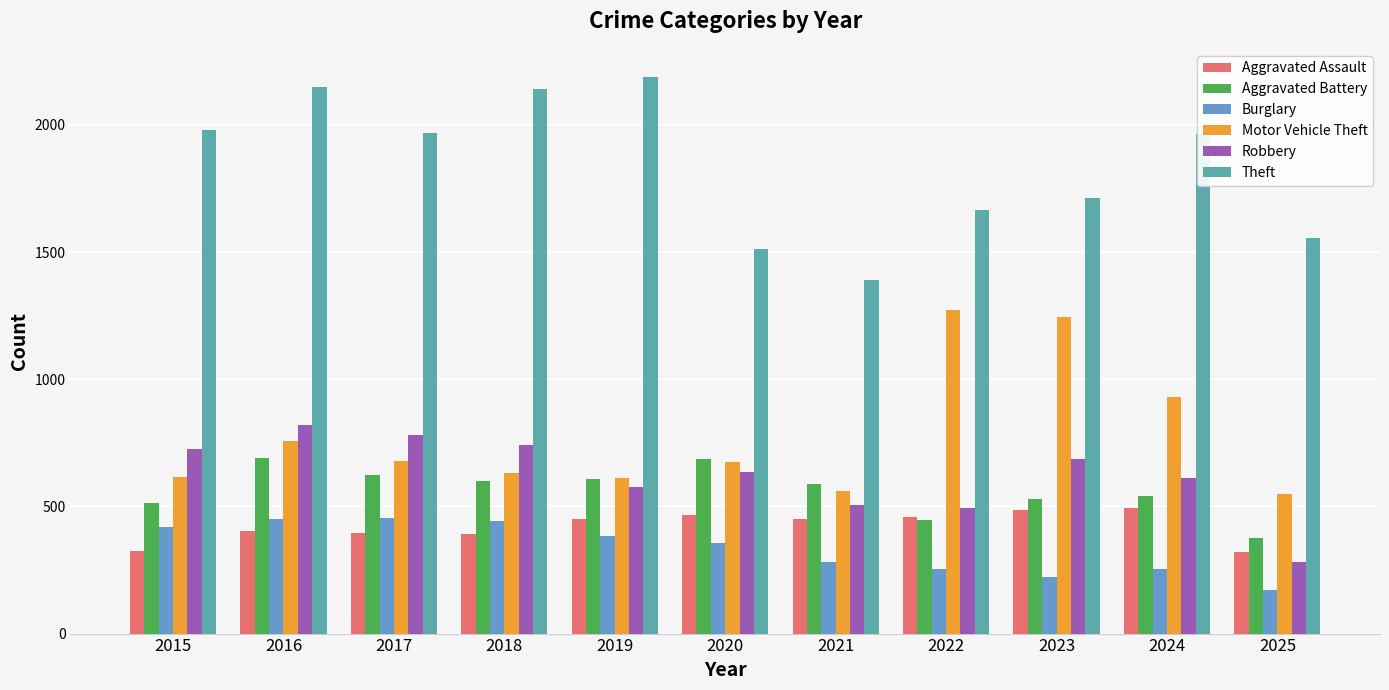

Reading left to right, list all the values displayed in this chart.

Aggravated Assault: 323	402	396	392	452	466	452	458	486	492	319
Aggravated Battery: 515	691	623	600	608	686	587	446	529	543	374
Burglary: 421	451	453	443	383	357	280	253	223	254	170
Motor Vehicle Theft: 614	756	680	631	611	673	560	1272	1243	931	547
Robbery: 726	819	780	741	577	637	506	495	687	610	283
Theft: 1981	2148	1968	2140	2190	1512	1392	1665	1711	1965	1557